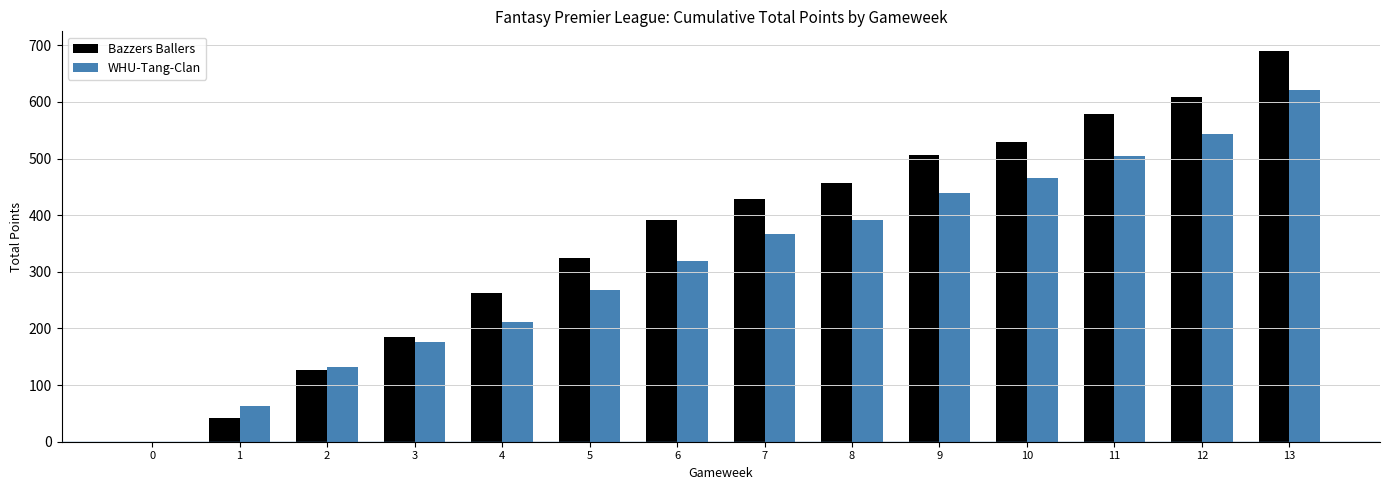

What is the greatest value displayed?

690